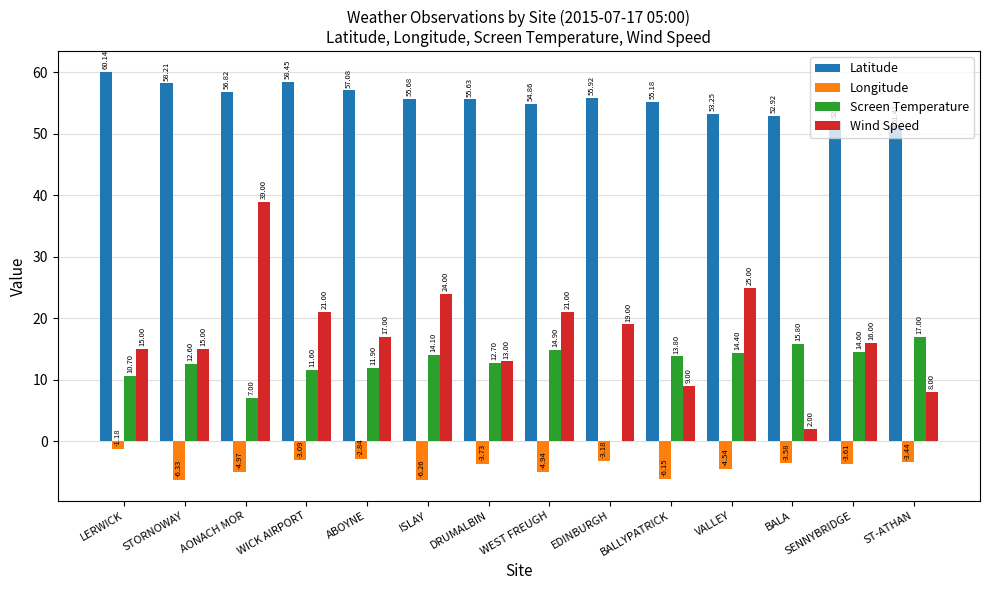

The value of Screen Temperature at WEST FREUGH is 14.9. True or false?

True